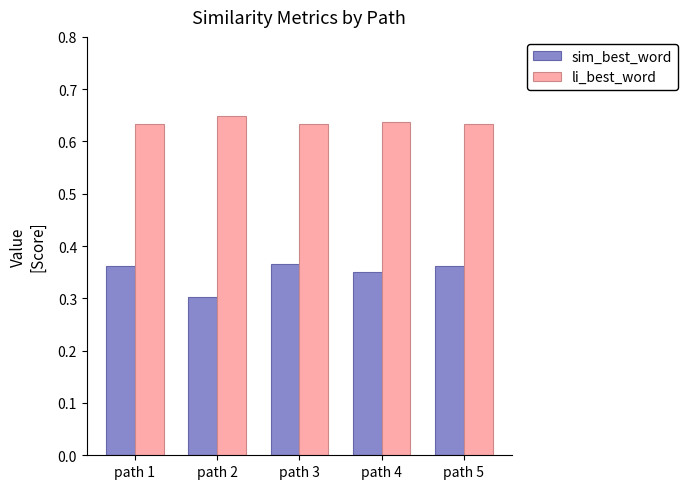

What is the sum of the li_best_word values at path 1 and path 3?

1.3